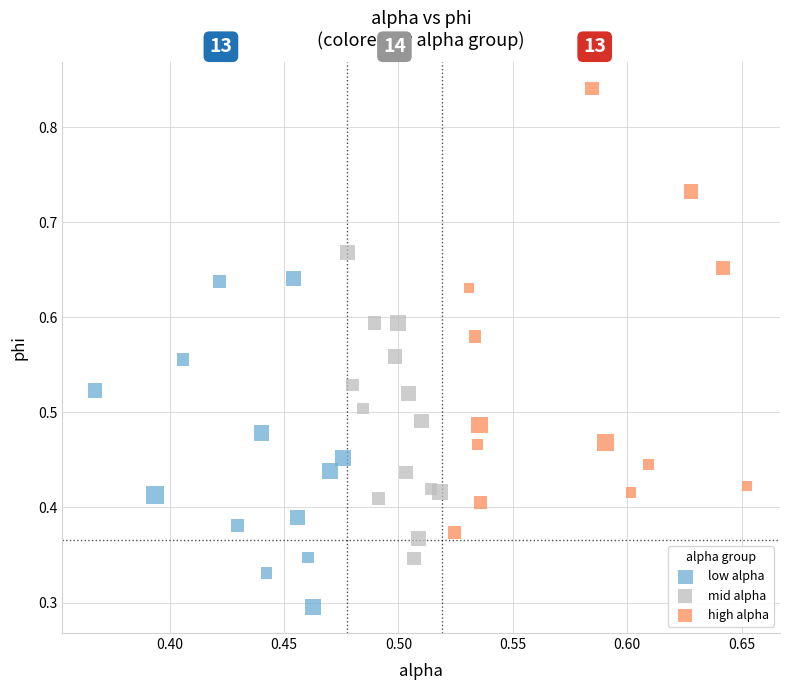

Which series reaches the maximum Y coordinate?

high alpha